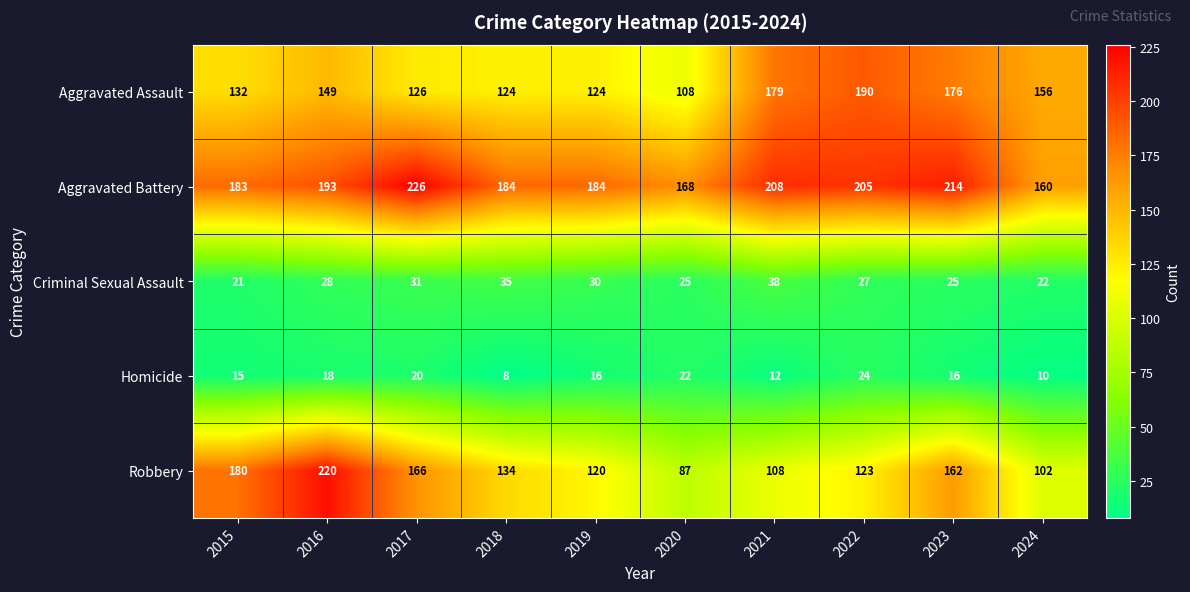

What is the minimum value shown in the chart?

8